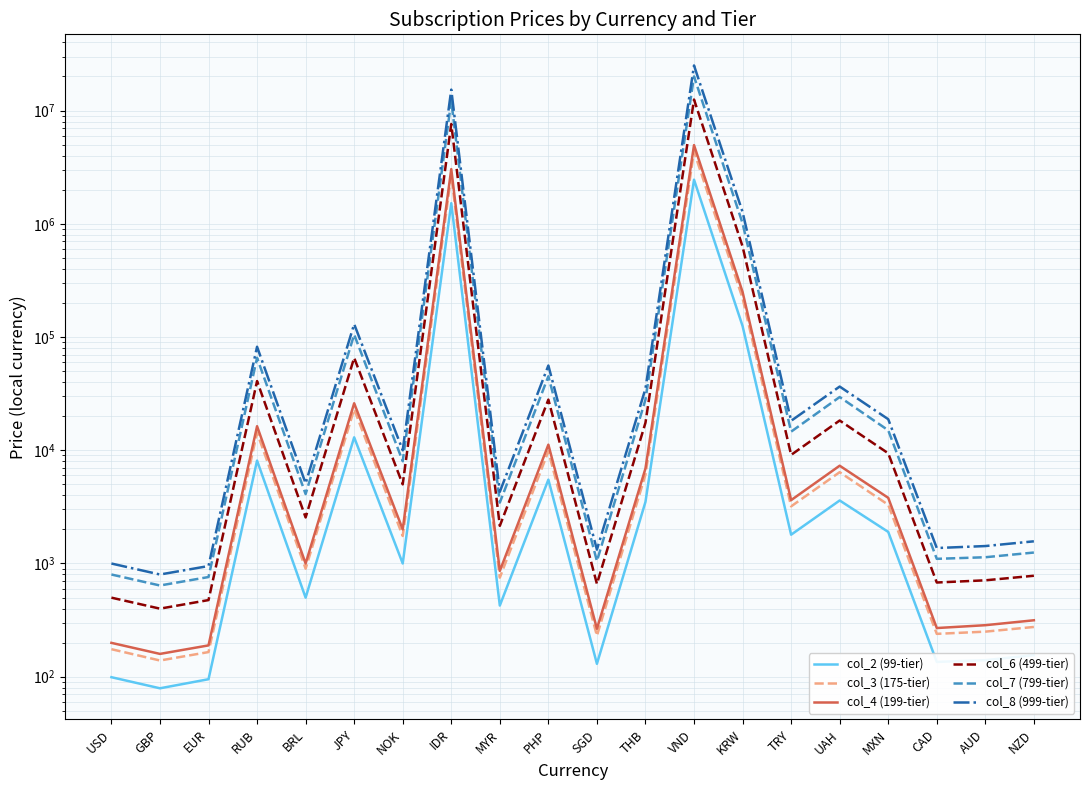

What is the lowest value of the col_4 (199-tier) series?

159